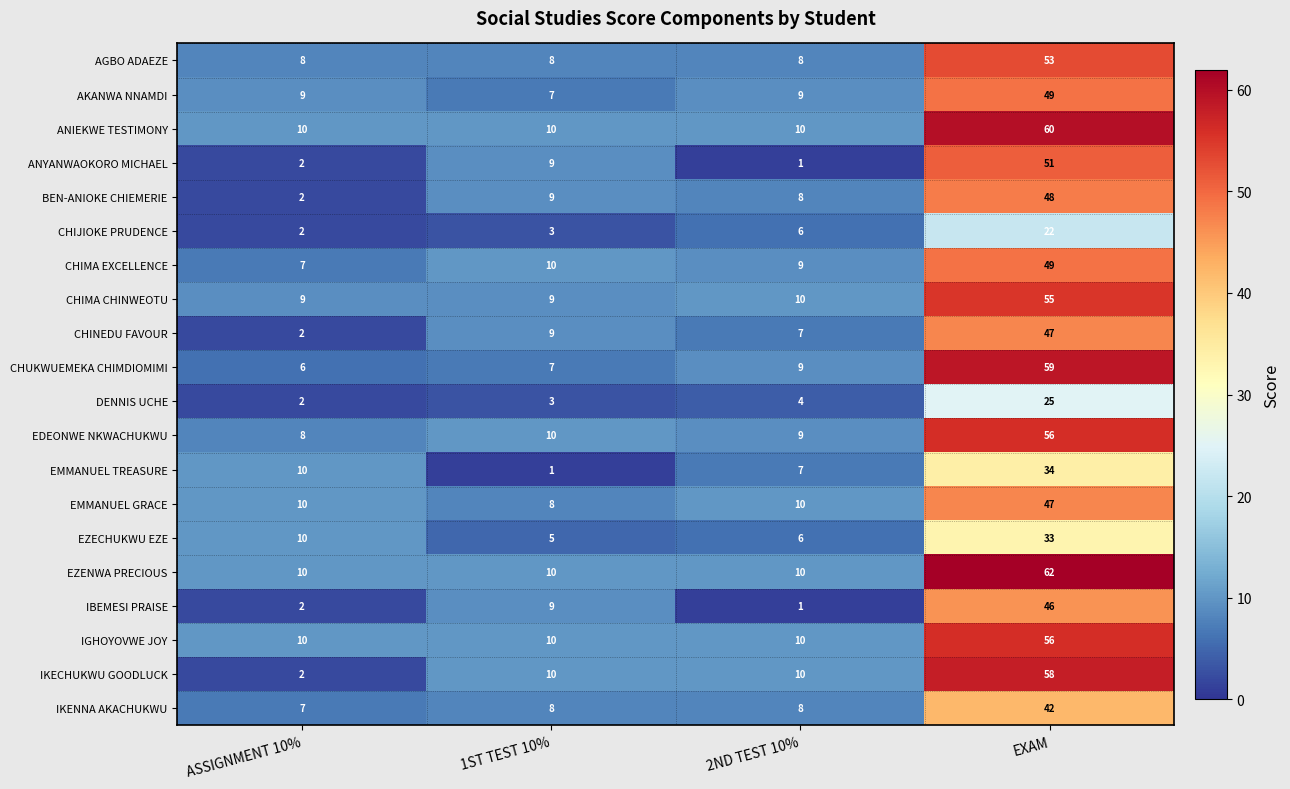

What is the sum of the IGHOYOVWE JOY values at EXAM and ASSIGNMENT 10%?

66